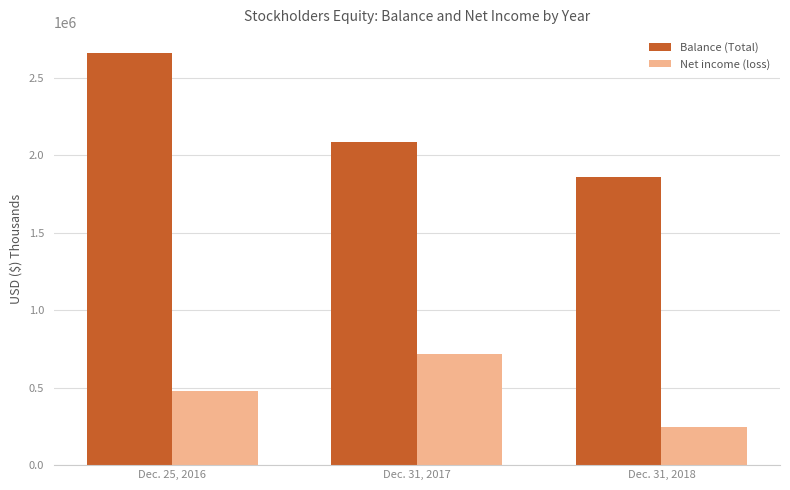

How many Balance (Total) values are between 1855661 and 2659875?

3